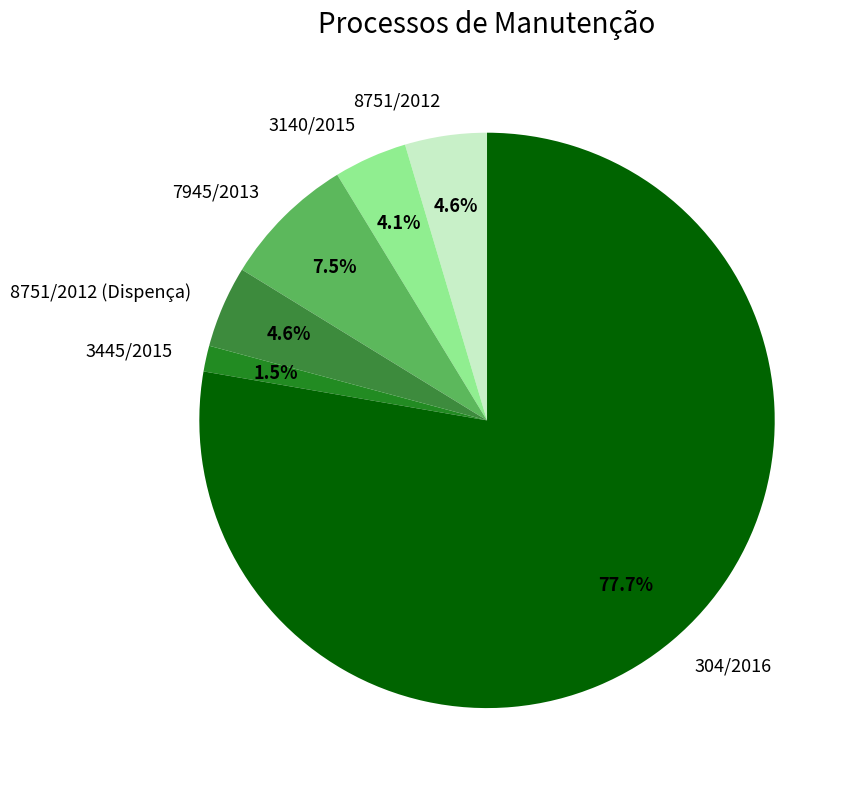

Is it true that 8751/2012 (Dispença) is 5% of the pie?

True